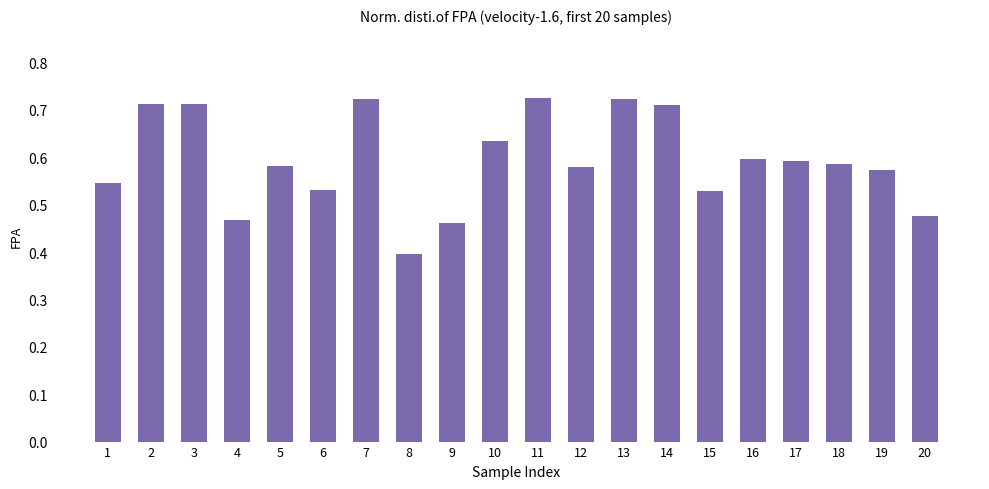

What is the smallest value displayed?

0.4